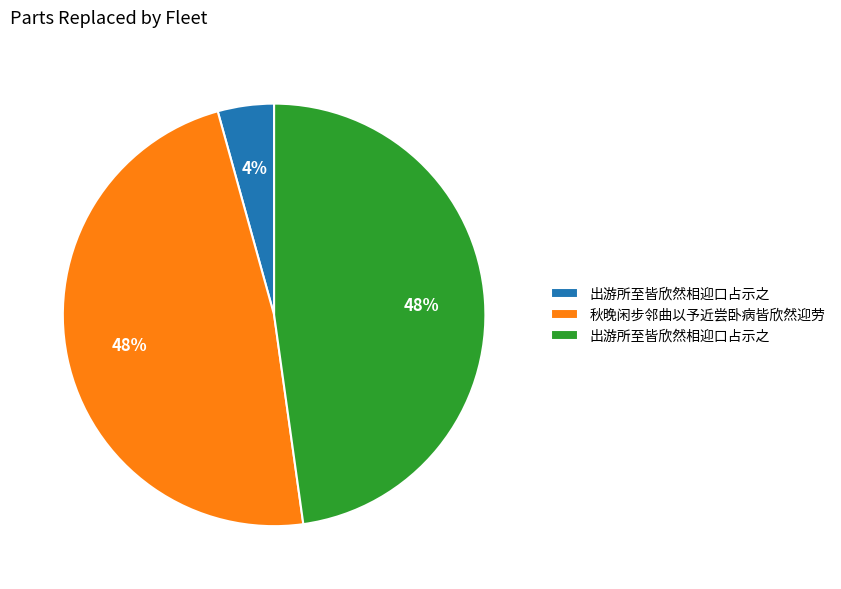

Is there any slice that represents more than half of the pie?

No